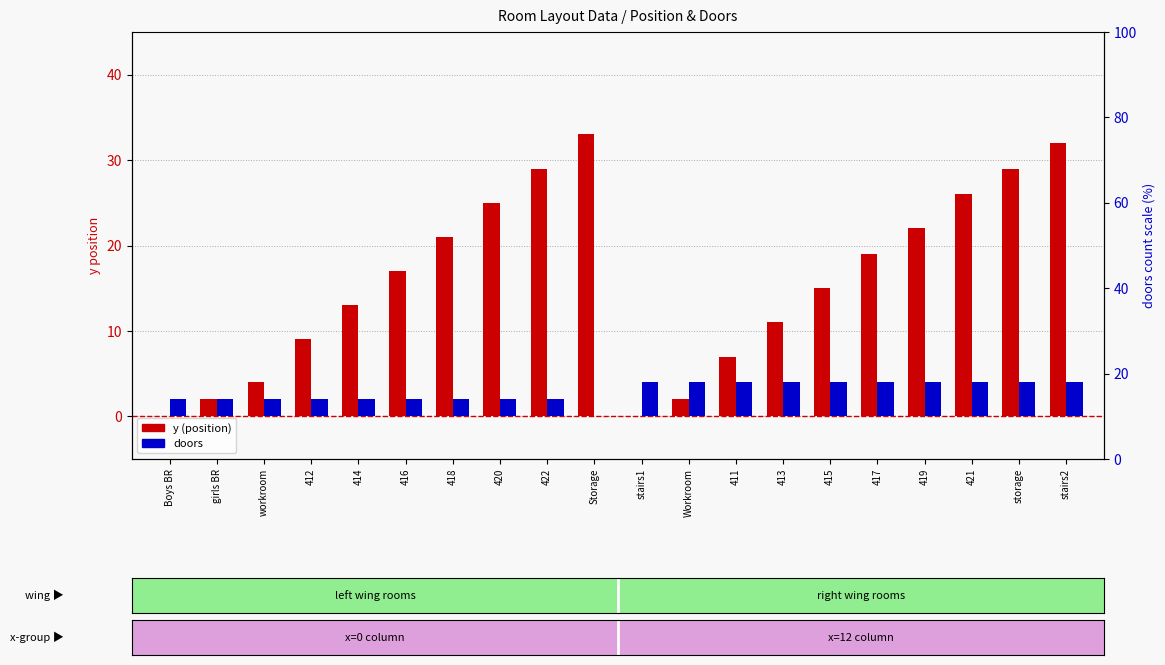

Does the chart contain any negative values?

No